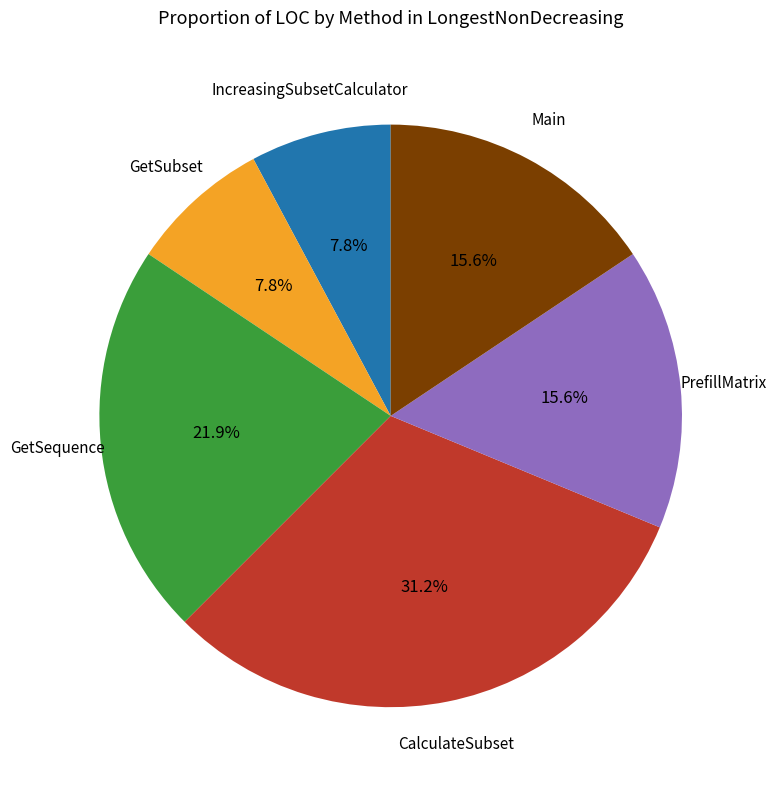

Count the number of slices in the pie.

6